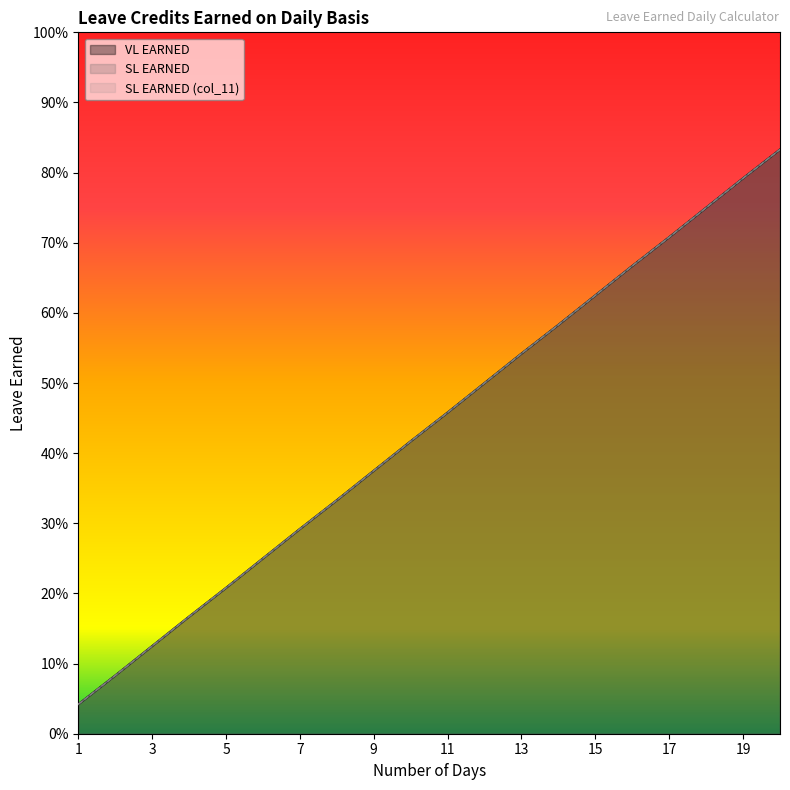

Reading left to right, list all the values displayed in this chart.

VL EARNED: 1=0.0	2=0.1	3=0.1	4=0.2	5=0.2	6=0.2	7=0.3	8=0.3	9=0.4	10=0.4	11=0.5	12=0.5	13=0.5	14=0.6	15=0.6	16=0.7	17=0.7	18=0.8	19=0.8	20=0.8
SL EARNED: 1=0.0	2=0.1	3=0.1	4=0.2	5=0.2	6=0.2	7=0.3	8=0.3	9=0.4	10=0.4	11=0.5	12=0.5	13=0.5	14=0.6	15=0.6	16=0.7	17=0.7	18=0.8	19=0.8	20=0.8
SL EARNED (col_11): 1=0.0	2=0.1	3=0.1	4=0.2	5=0.2	6=0.2	7=0.3	8=0.3	9=0.4	10=0.4	11=0.5	12=0.5	13=0.5	14=0.6	15=0.6	16=0.7	17=0.7	18=0.8	19=0.8	20=0.8